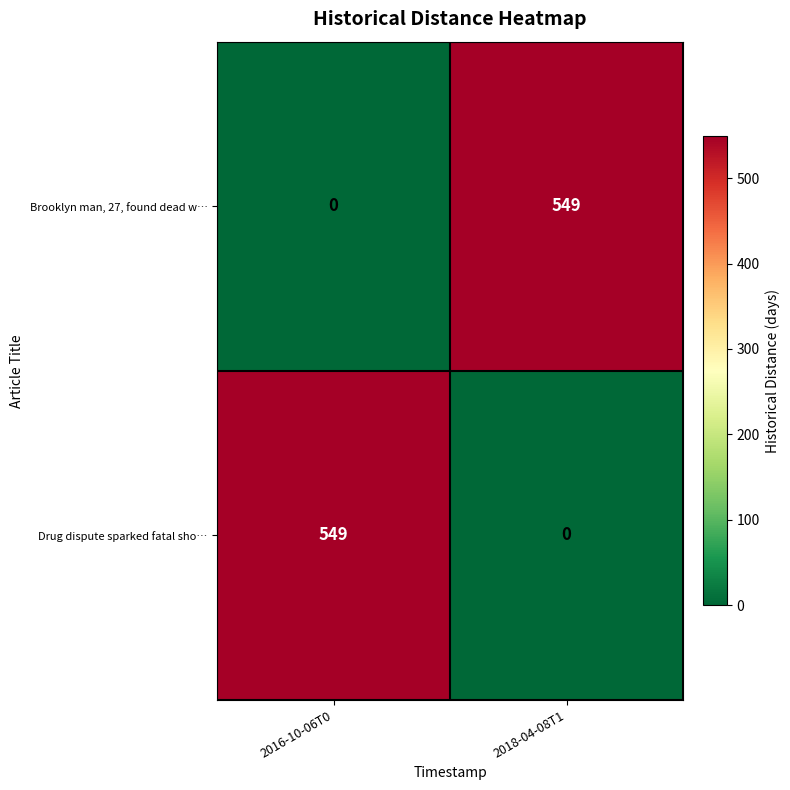

Reading left to right, what are all the values shown in this chart?

Brooklyn man, 27, found dead w…: 2016-10-06T0=0	2018-04-08T1=549
Drug dispute sparked fatal sho…: 2016-10-06T0=549	2018-04-08T1=0